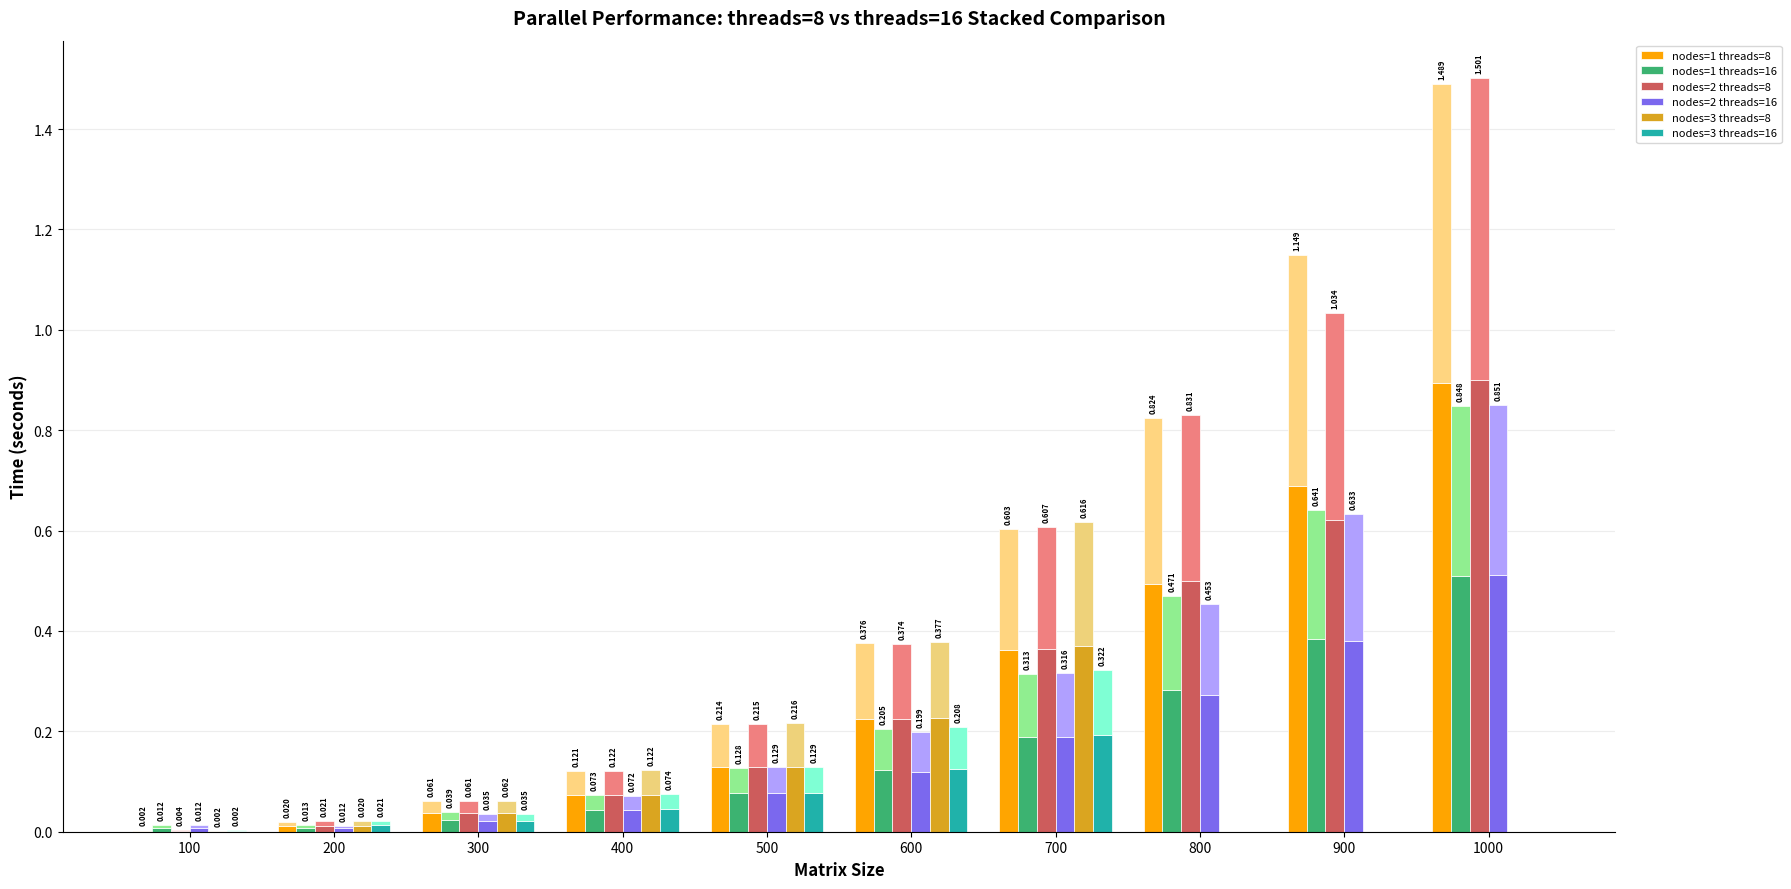

At 500, list the series in order from largest to smallest.

nodes=3 threads=8, nodes=2 threads=8, nodes=1 threads=8, nodes=2 threads=16, nodes=3 threads=16, nodes=1 threads=16